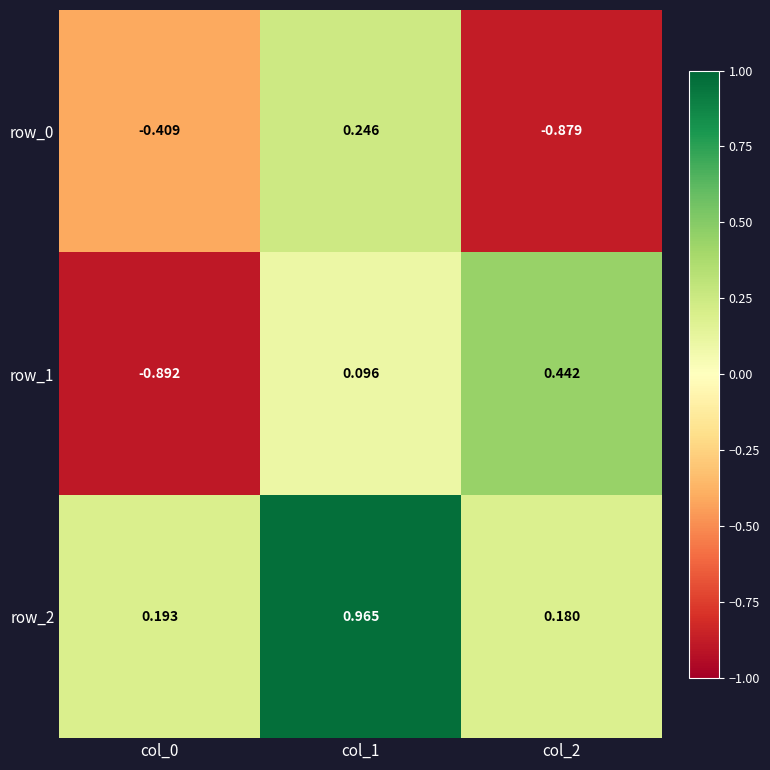

Which category has the highest value across all series?

col_1